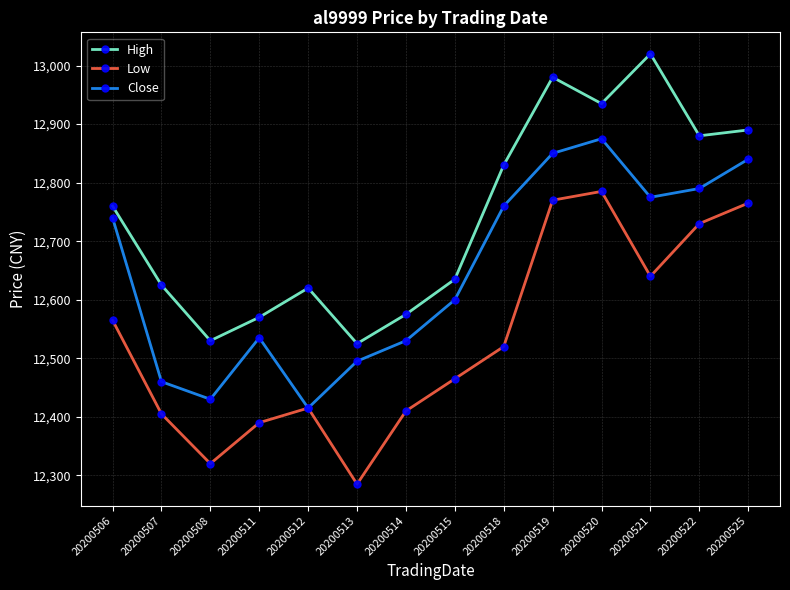

True or false: Low has more than 1 interior local peaks.

True